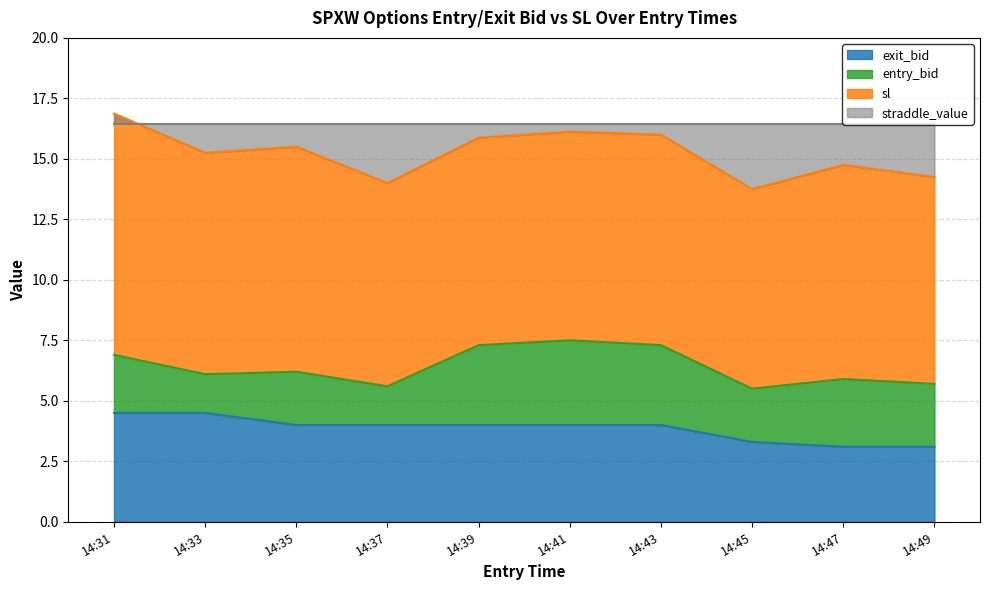

At which category is the sum across all series the highest?

14:31